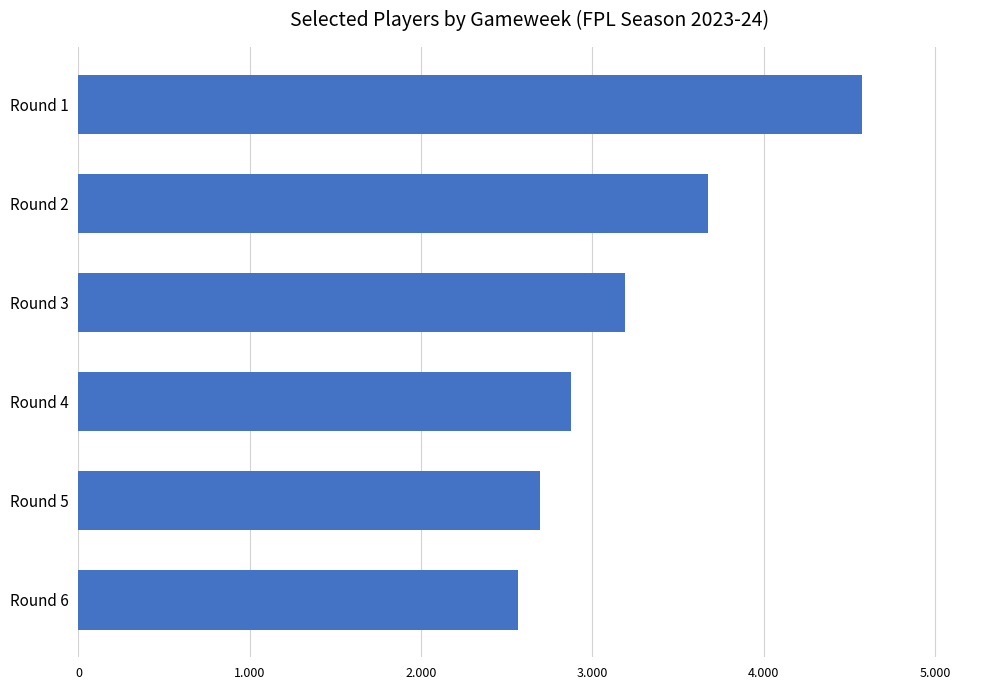

Which label corresponds to the smallest value in the chart?

Round 6